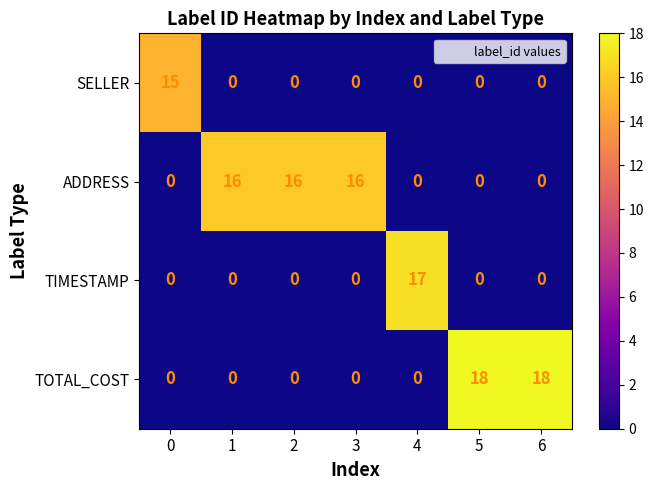

True or false: ADDRESS has a value of 25 at 1.

False